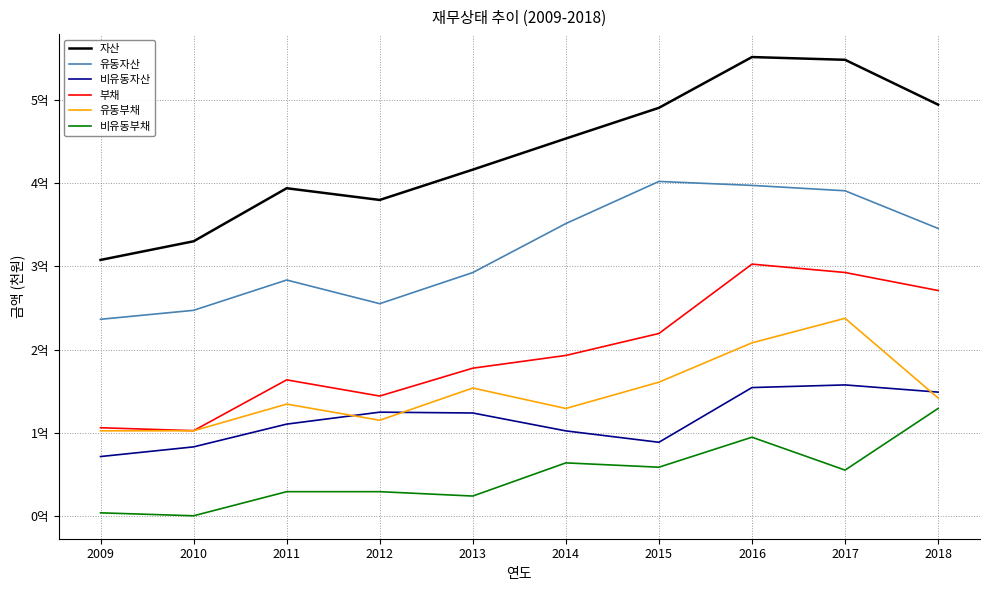

True or false: 유동자산 and 비유동자산 cross at least once.

False